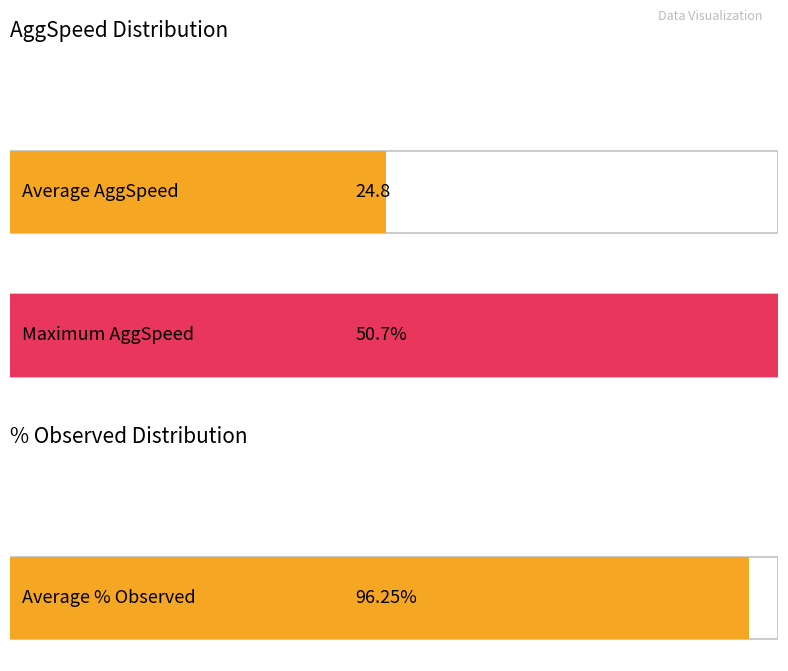

The % Observed series shows 39.5 at 42.589. True or false?

False